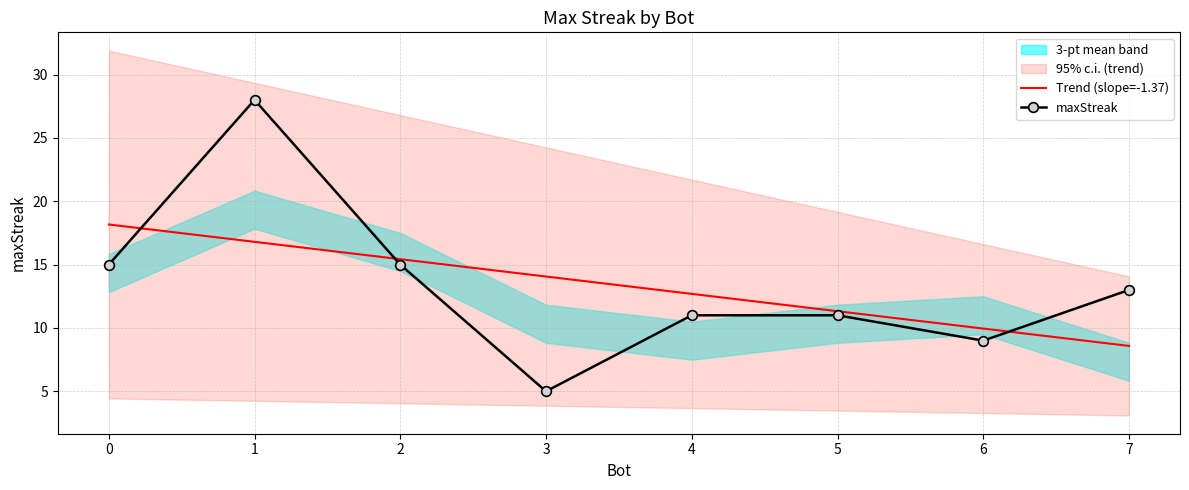

At which category is the sum across all series the highest?

1